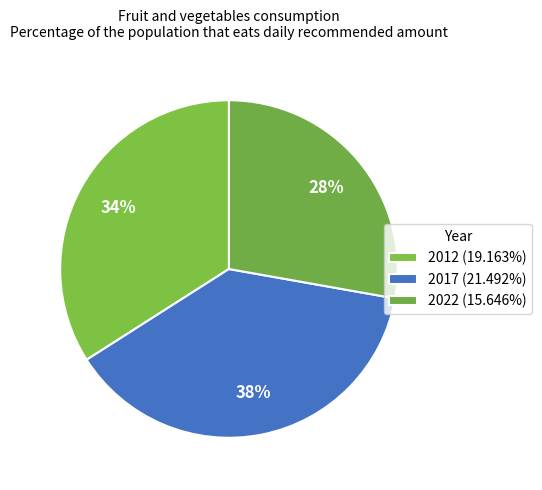

What percentage is the 2012 slice, to the nearest percent?

34%